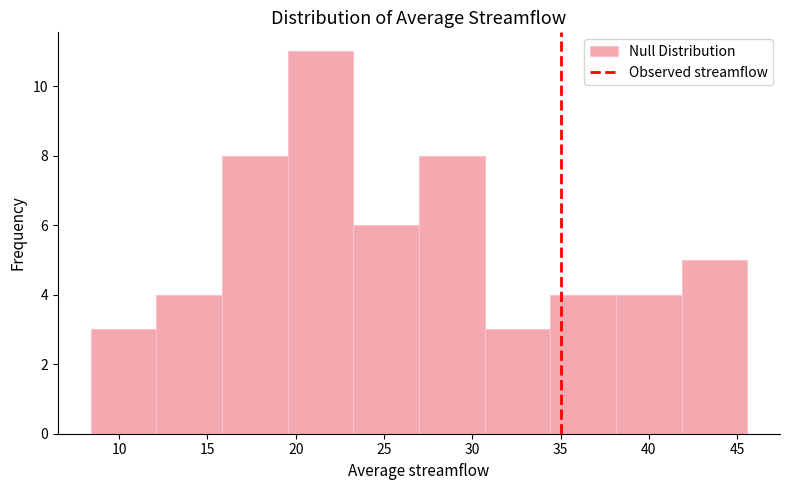

What is the height of the bar covering 19.5 to 23.5 on the x-axis? Neither the bar edges nor the heights are printed on the chart, so give them approximately, as read against the axes.

11